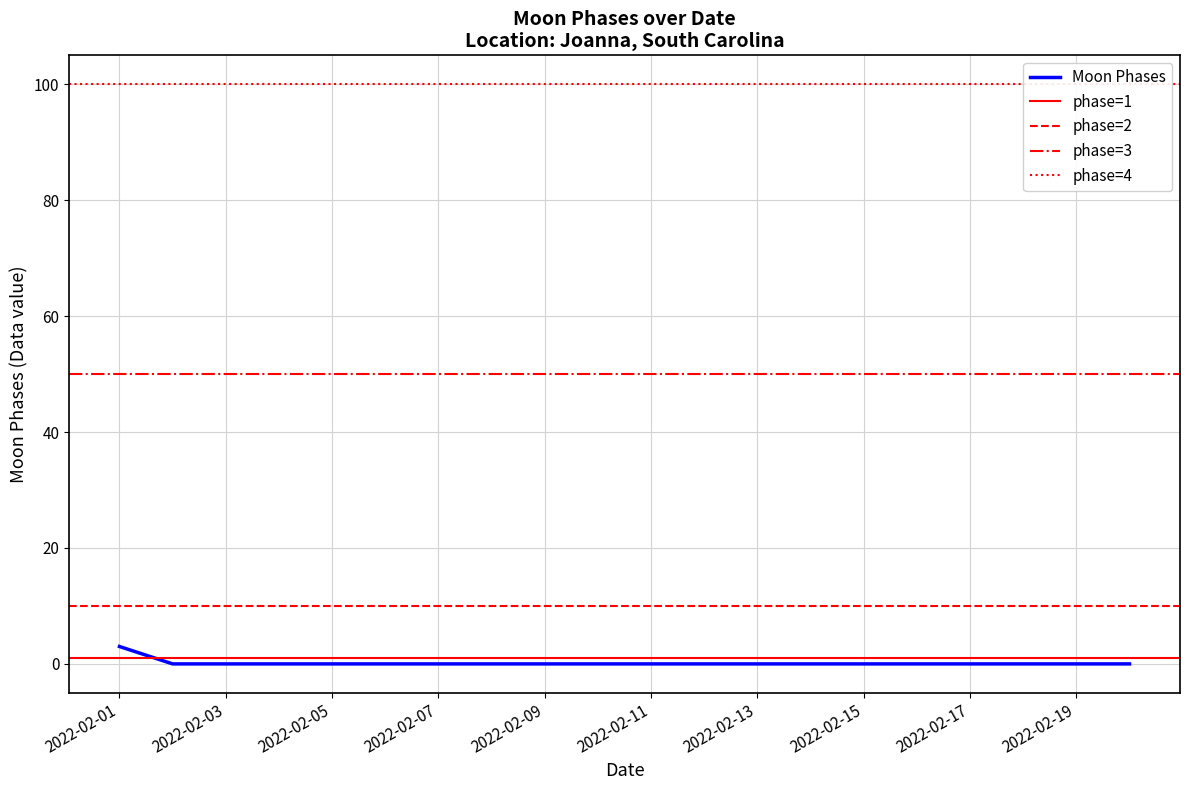

Does the chart have visible grid lines?

Yes